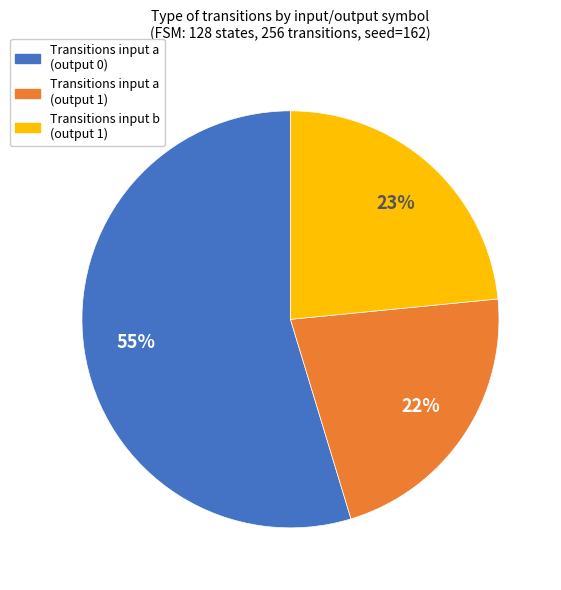

Is there any slice that represents more than half of the pie?

Yes